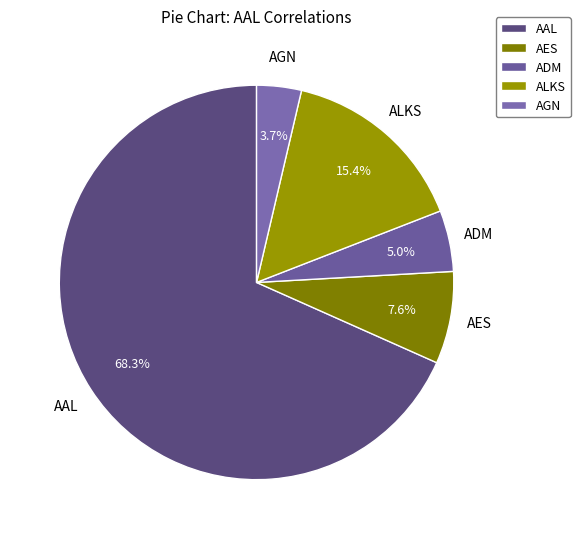

To the nearest percent, what percentage of the pie is AES?

8%